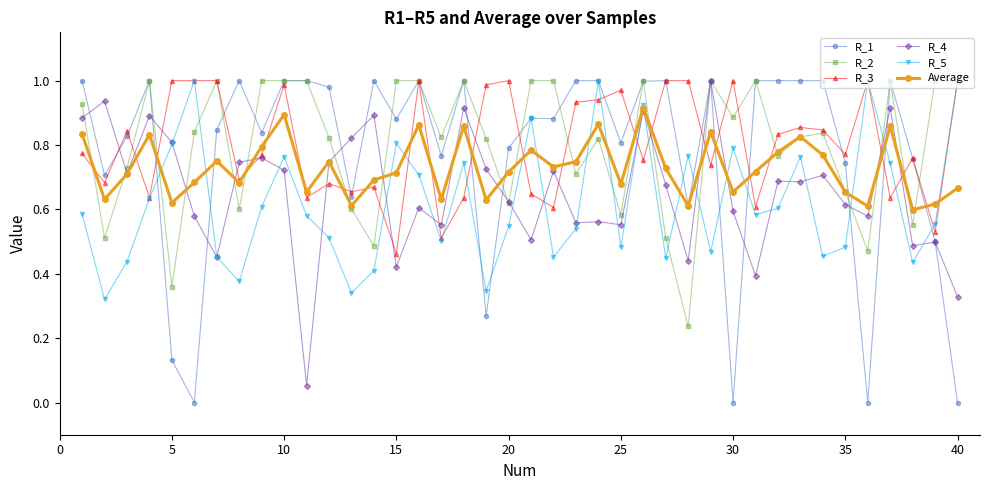

True or false: R_2 has more than 1 interior local peaks.

True